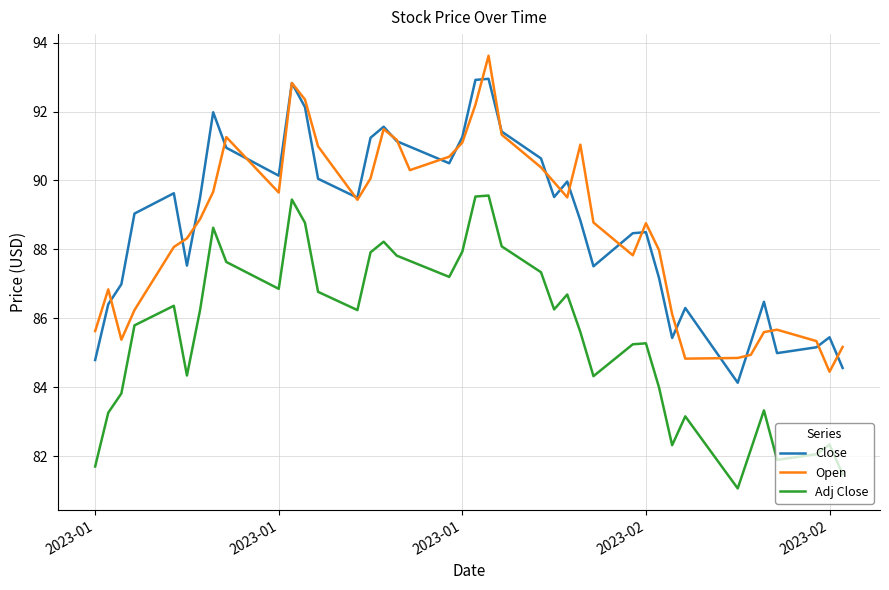

How many lines are shown in the chart?

3